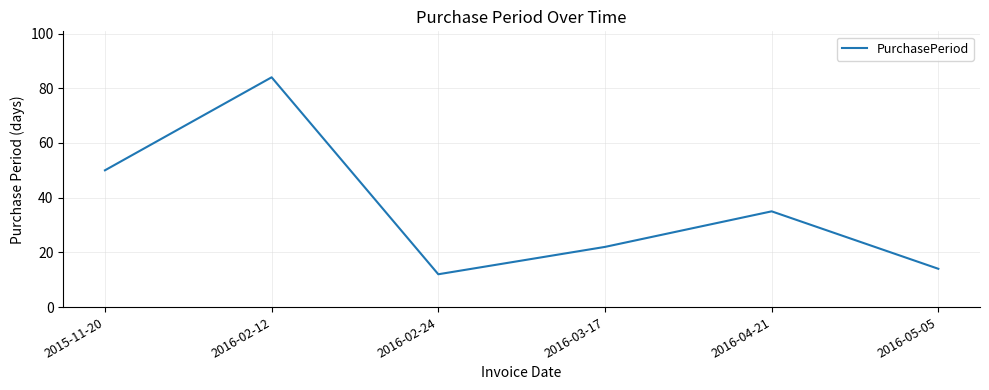

True or false: the data shows 84 at 2016-02-12.

True